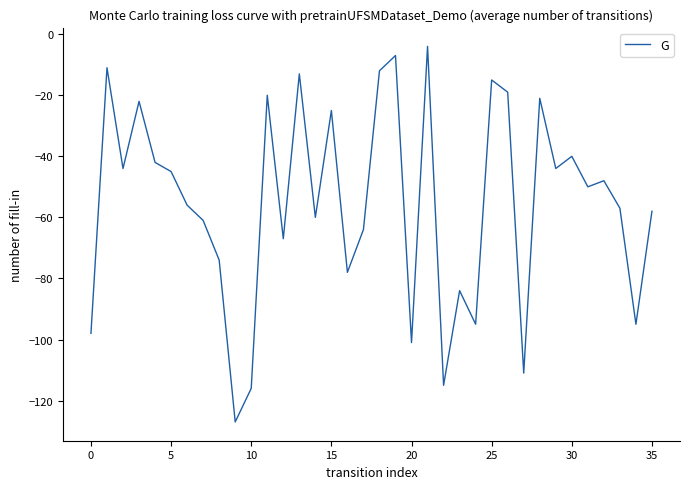

What is the maximum value shown in the chart?

-4